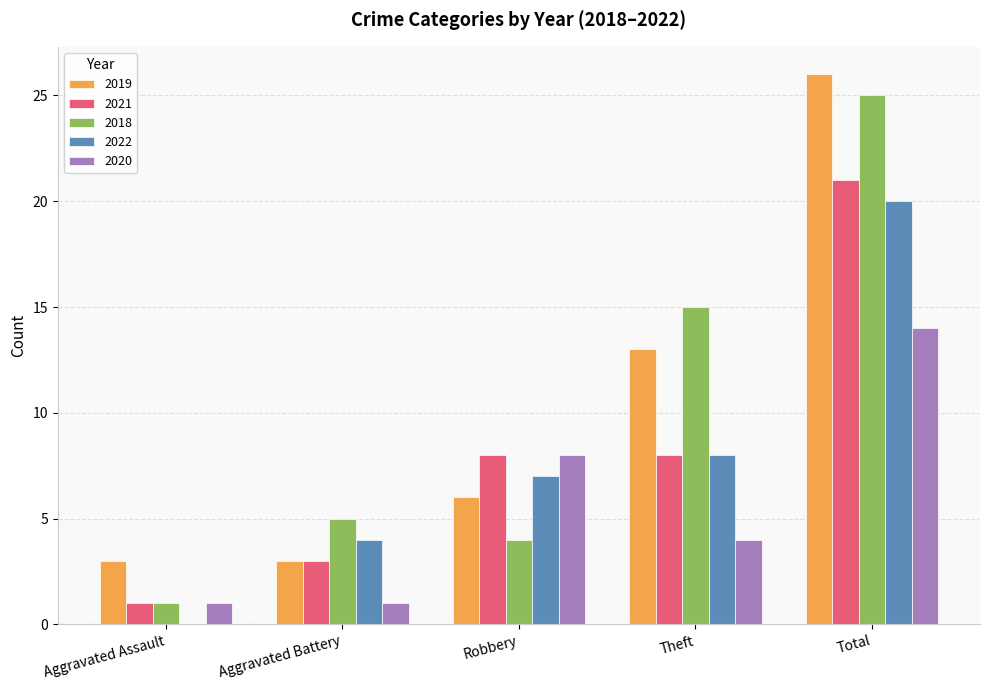

What is the difference between the 2021 values at Theft and Aggravated Assault?

7